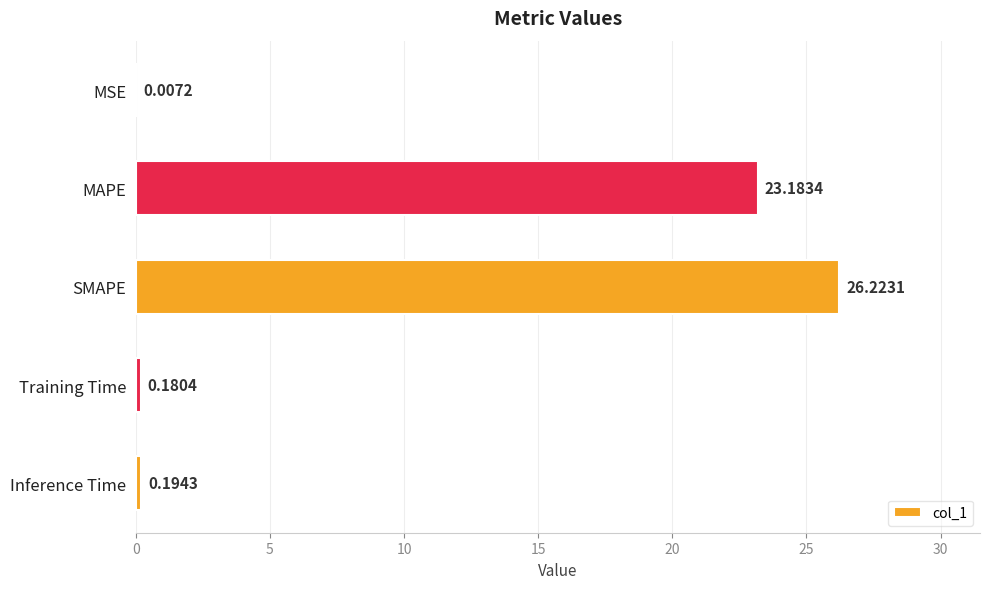

Between SMAPE and Training Time, which is larger?

SMAPE